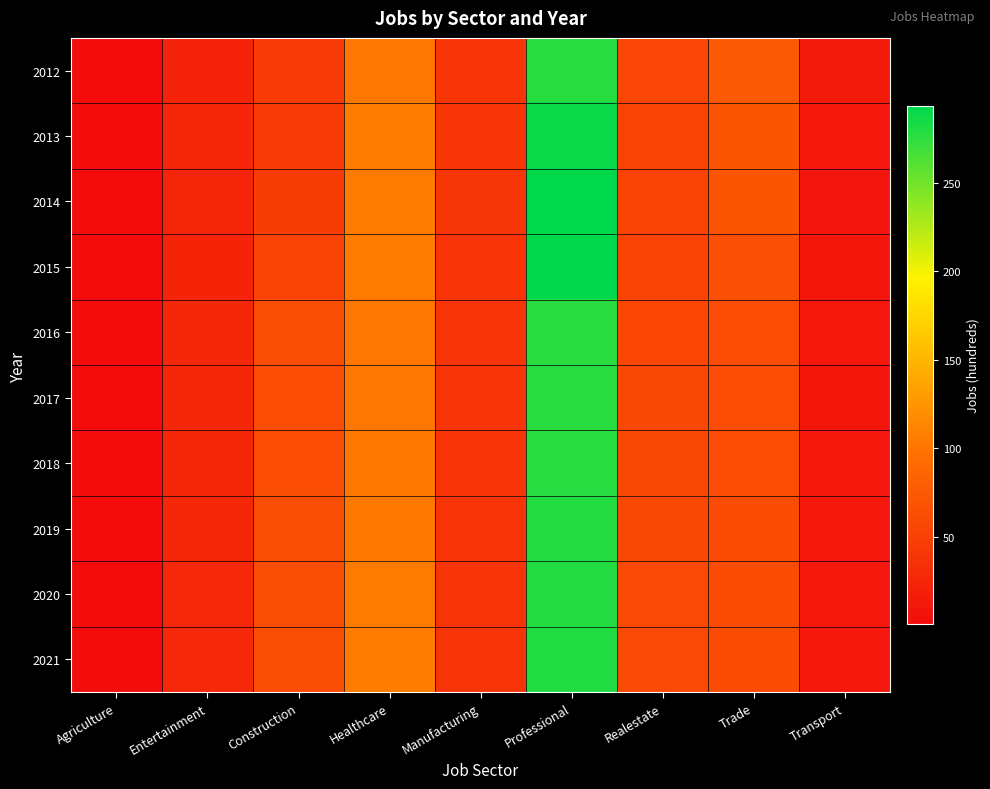

Reading left to right, extract all data points from this chart.

2012: Agriculture=1	Entertainment=23	Construction=45	Healthcare=102	Manufacturing=40	Professional=278	Realestate=55	Trade=75	Transport=13
2013: Agriculture=1	Entertainment=26	Construction=45	Healthcare=106	Manufacturing=40	Professional=289	Realestate=53	Trade=71	Transport=12
2014: Agriculture=1	Entertainment=25	Construction=47	Healthcare=105	Manufacturing=41	Professional=293	Realestate=54	Trade=70	Transport=10
2015: Agriculture=1	Entertainment=24	Construction=52	Healthcare=106	Manufacturing=38	Professional=292	Realestate=53	Trade=65	Transport=11
2016: Agriculture=1	Entertainment=27	Construction=63	Healthcare=102	Manufacturing=39	Professional=277	Realestate=56	Trade=62	Transport=12
2017: Agriculture=1	Entertainment=27	Construction=62	Healthcare=102	Manufacturing=39	Professional=277	Realestate=57	Trade=62	Transport=11
2018: Agriculture=1	Entertainment=27	Construction=62	Healthcare=103	Manufacturing=39	Professional=278	Realestate=57	Trade=62	Transport=12
2019: Agriculture=1	Entertainment=27	Construction=63	Healthcare=104	Manufacturing=39	Professional=279	Realestate=58	Trade=61	Transport=12
2020: Agriculture=1	Entertainment=28	Construction=63	Healthcare=105	Manufacturing=39	Professional=279	Realestate=59	Trade=61	Transport=12
2021: Agriculture=1	Entertainment=28	Construction=64	Healthcare=106	Manufacturing=39	Professional=280	Realestate=59	Trade=61	Transport=12